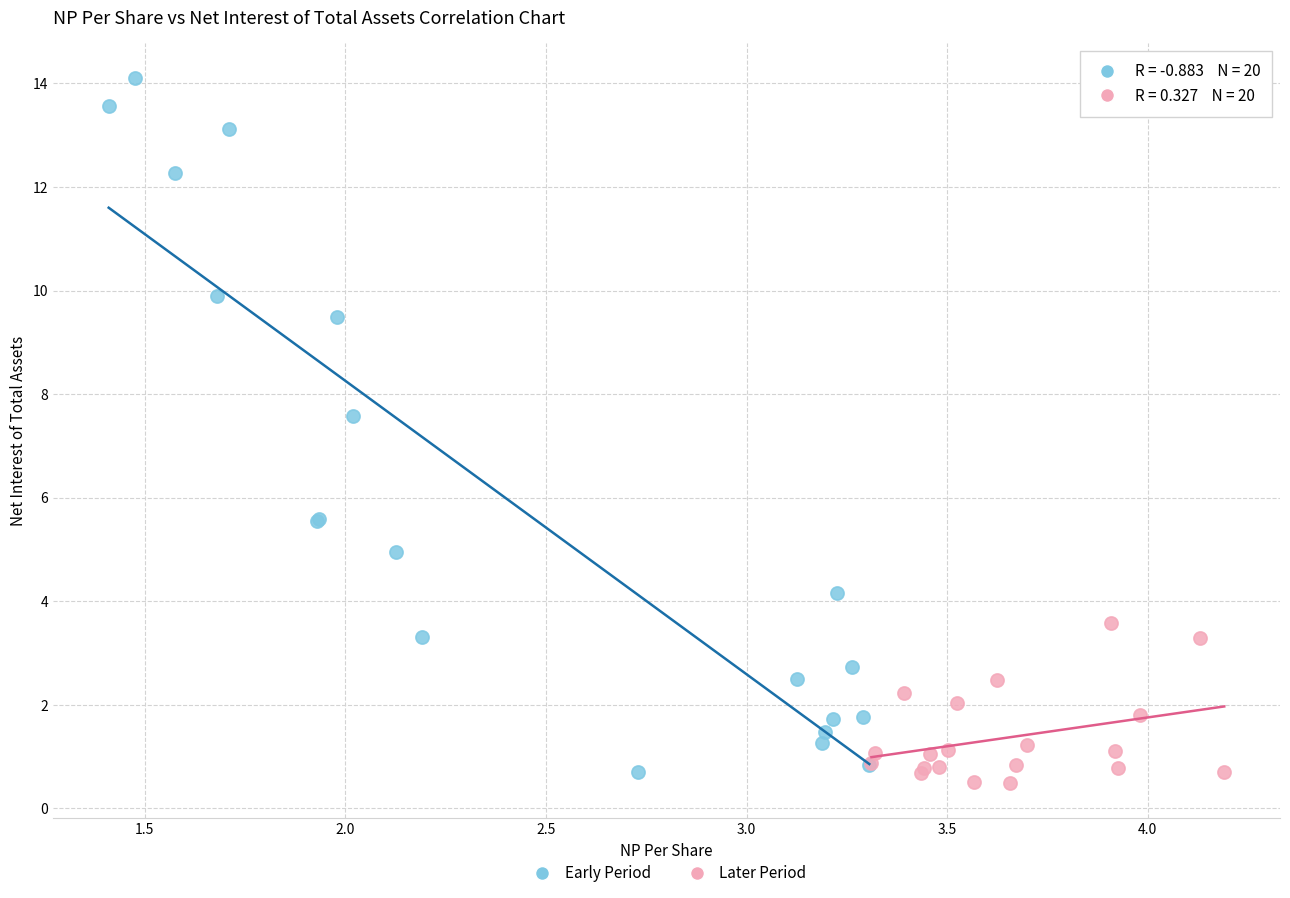

Which series has the largest Y range (max minus min)?

Early Period